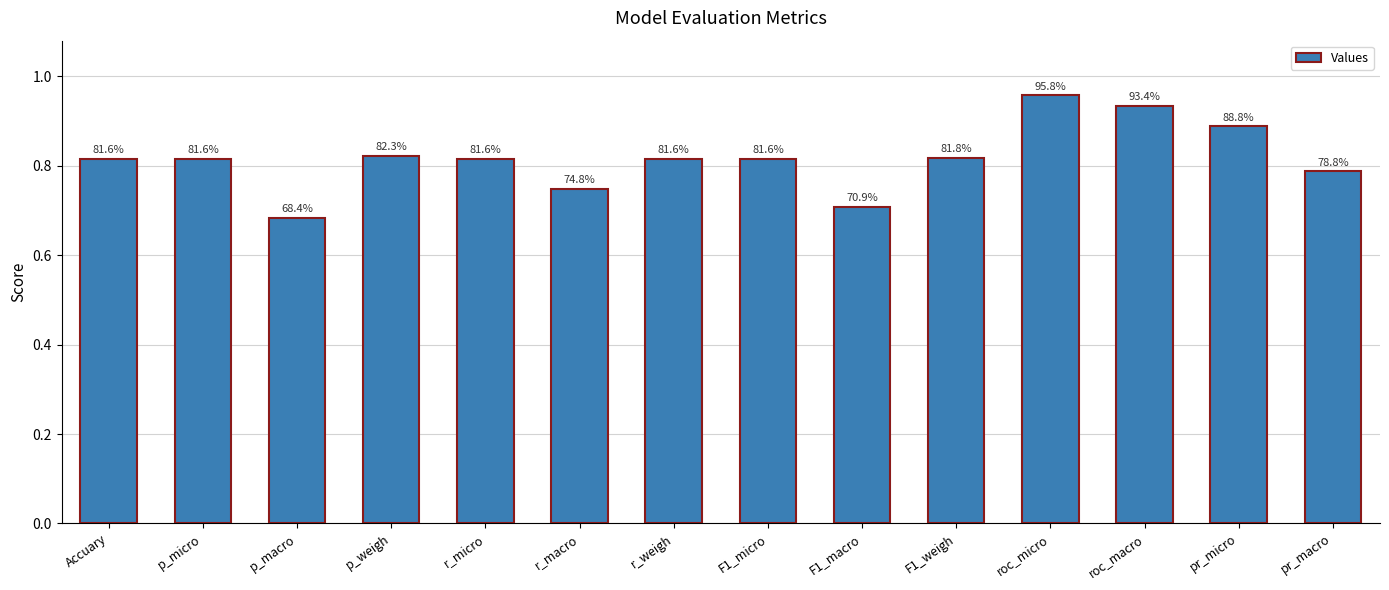

Does the chart contain any negative values?

No